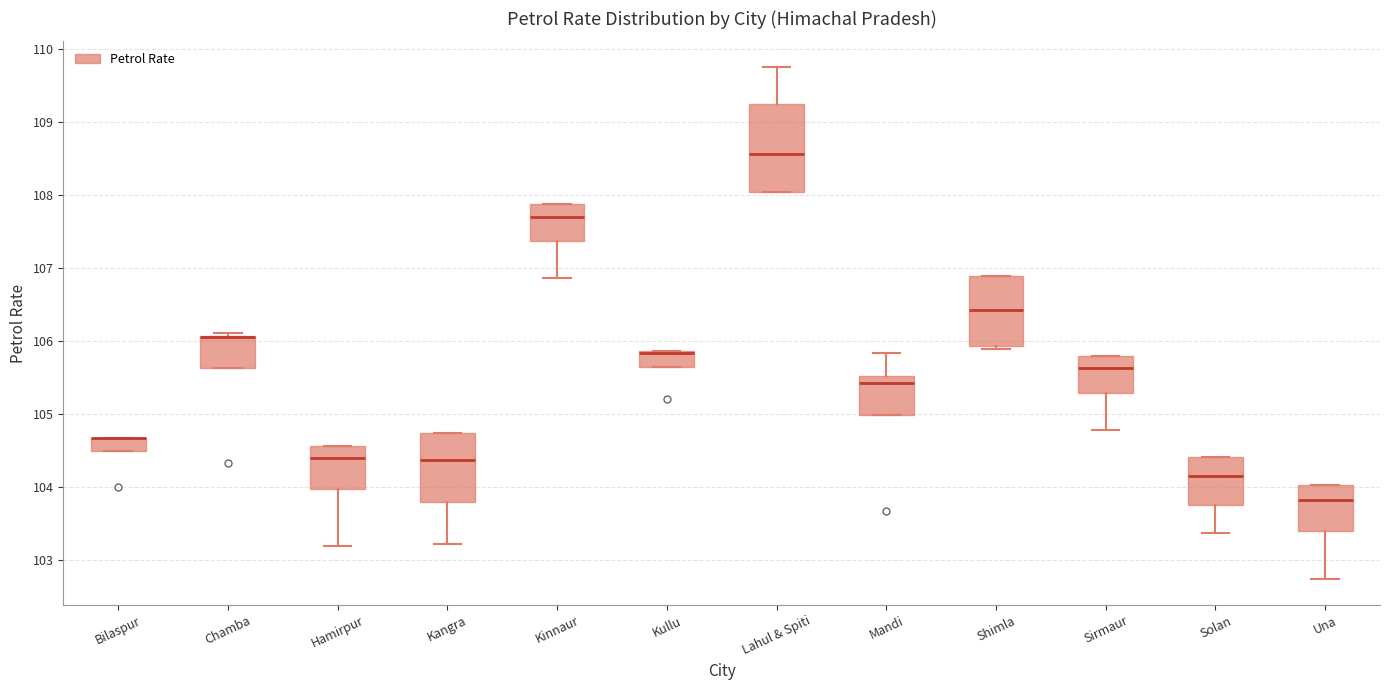

Which box is the tallest, from its lower edge to its upper edge?

Lahul & Spiti